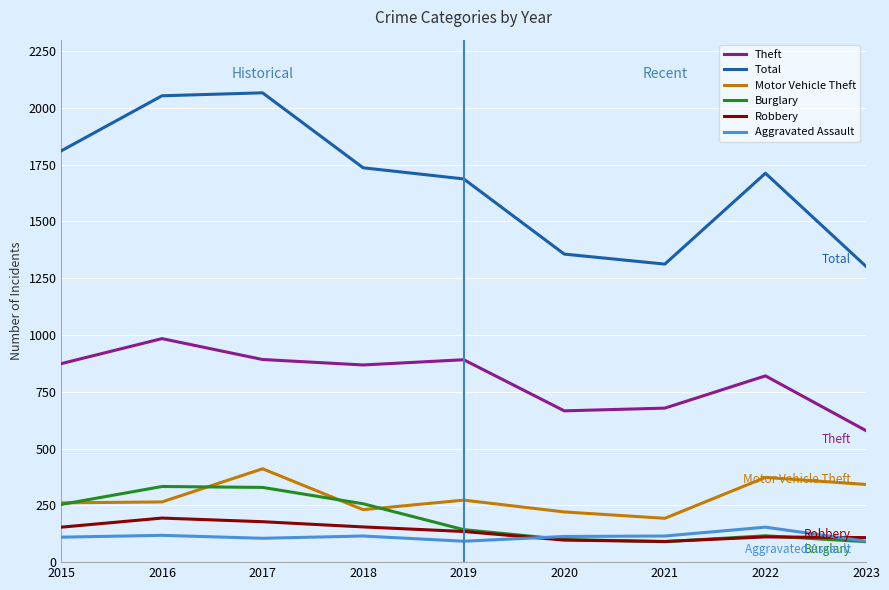

What is the difference between the Theft values at 2017 and 2021?

214